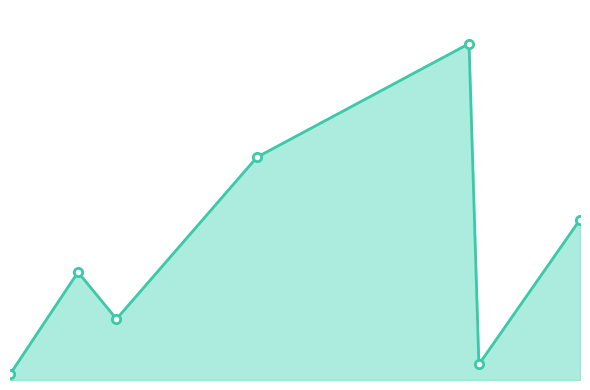

How many interior local valleys (lower than both neighbors) does the data have?

2